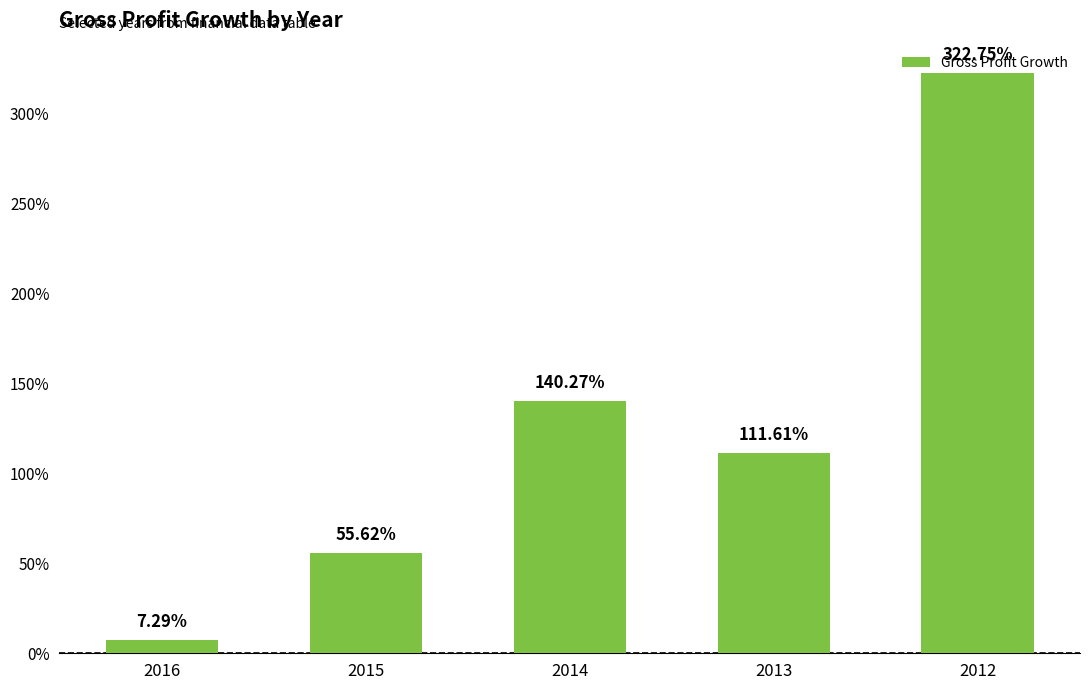

Are the bars horizontal?

No